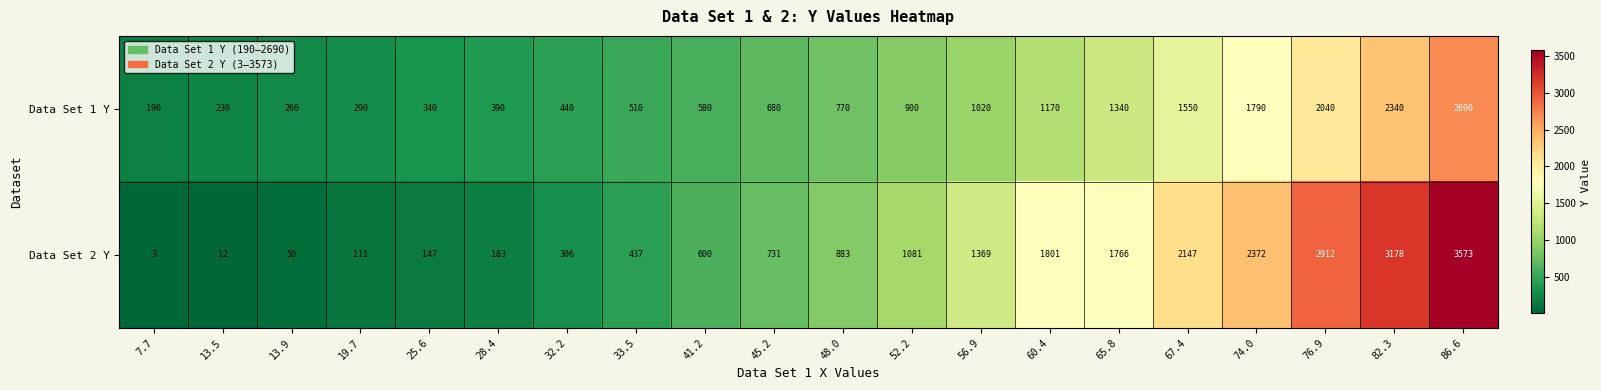

What value does the Data Set 1 Y series have at 60.4?

1170